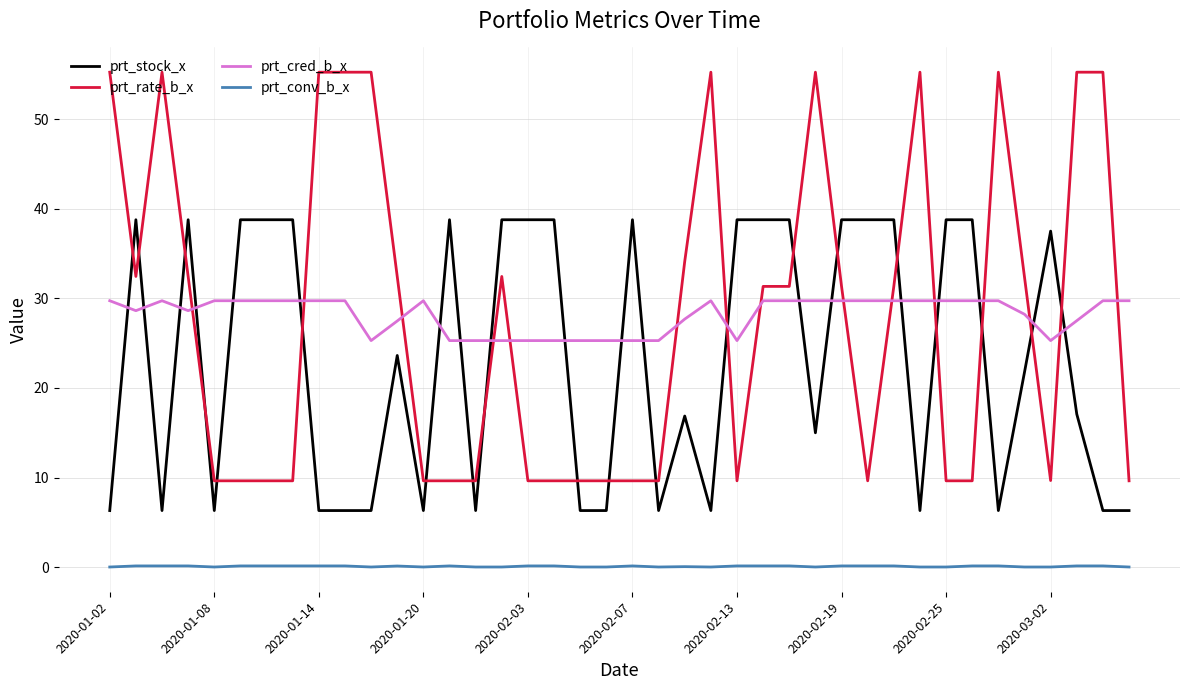

At how many categories does at least one series exceed 25?

40